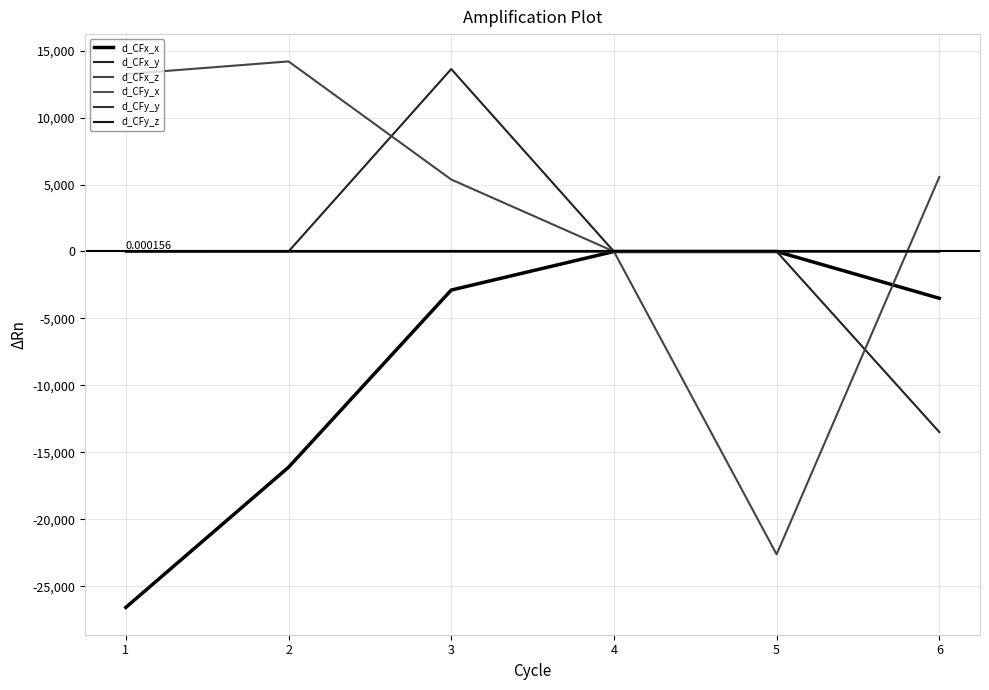

What is the difference between the d_CFx_x values at 1 and 2?

10469.1